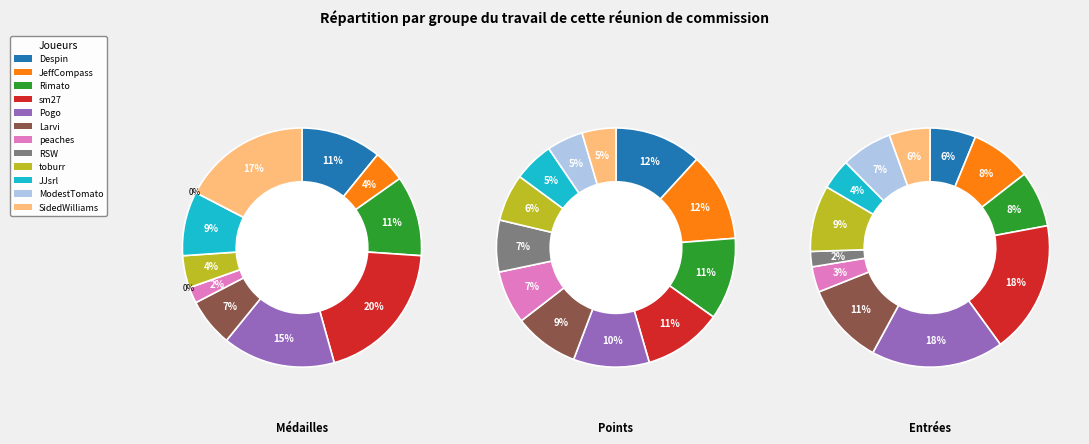

How many segments does this pie chart have?

12